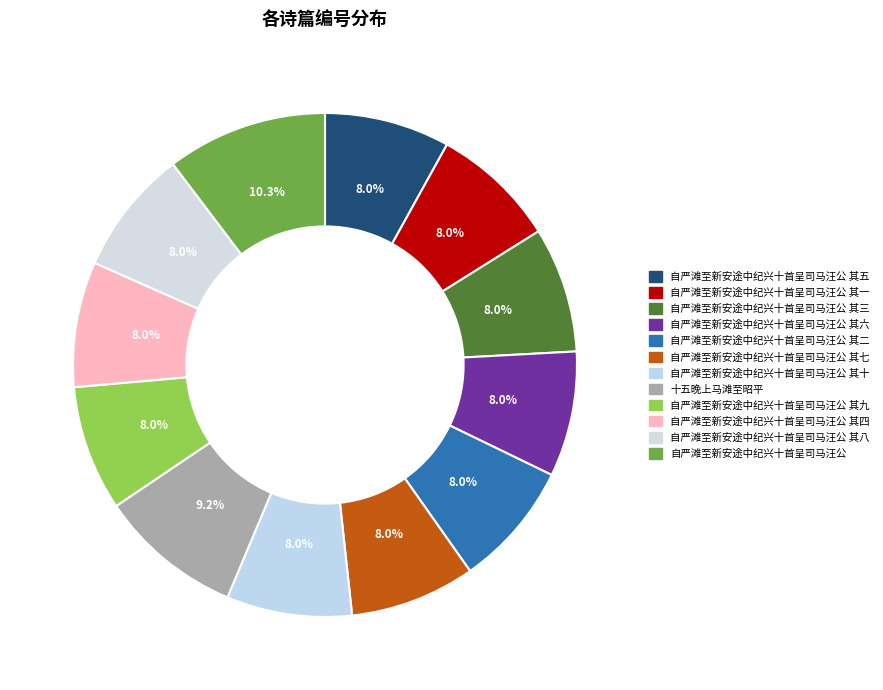

The 自严滩至新安途中纪兴十首呈司马汪公 其一 slice represents 1% of the pie. True or false?

False